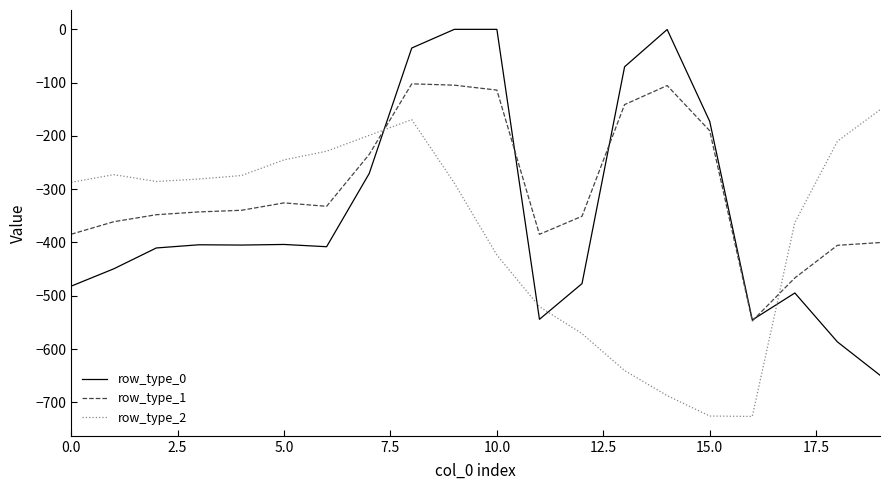

Does the chart have visible grid lines?

No